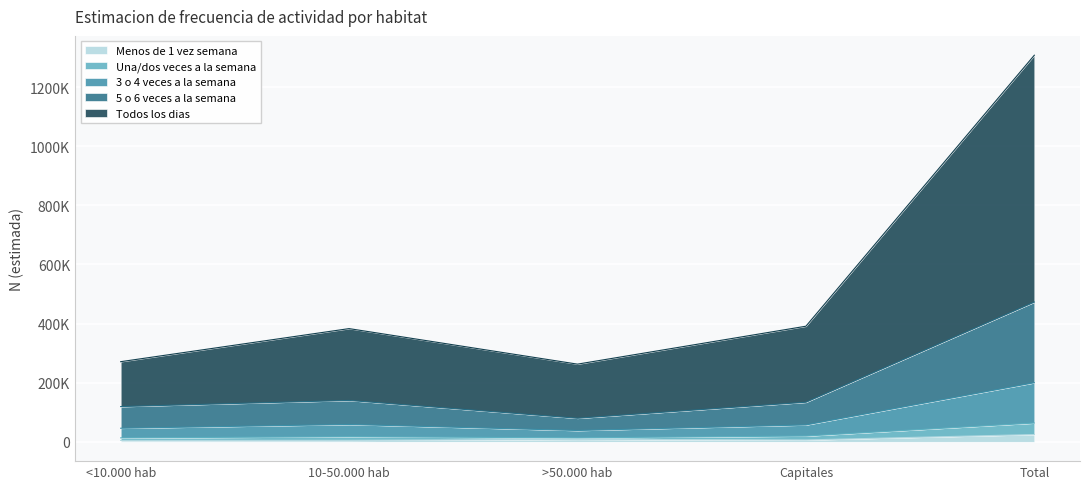

Which category has the highest value across all series?

Total